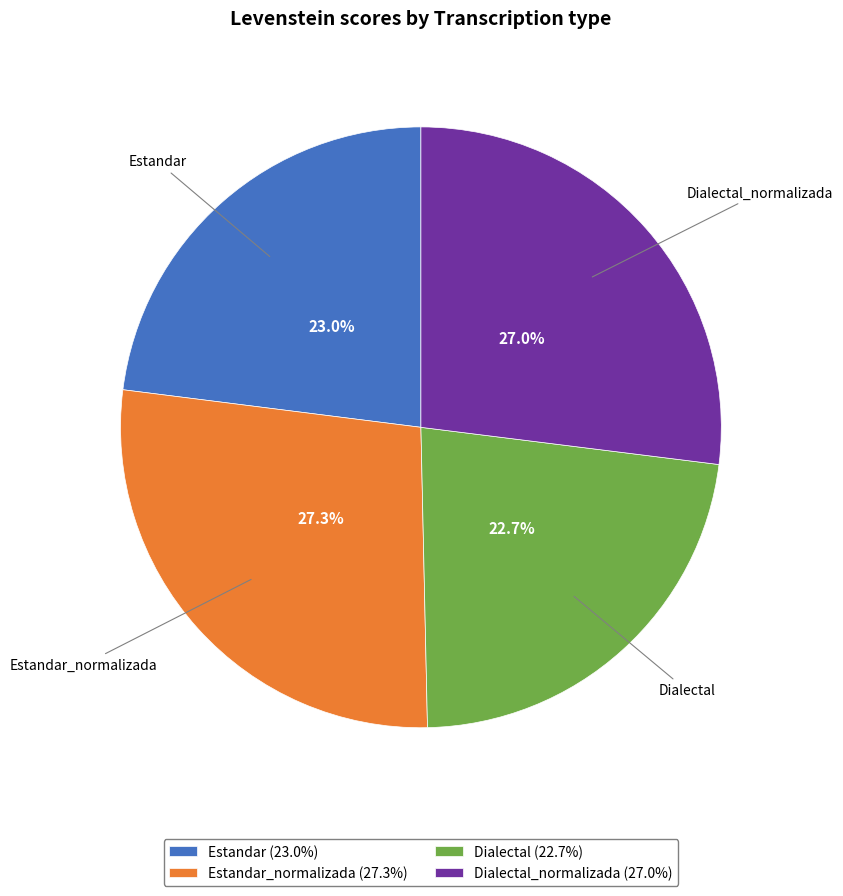

Does any single category account for the majority?

No